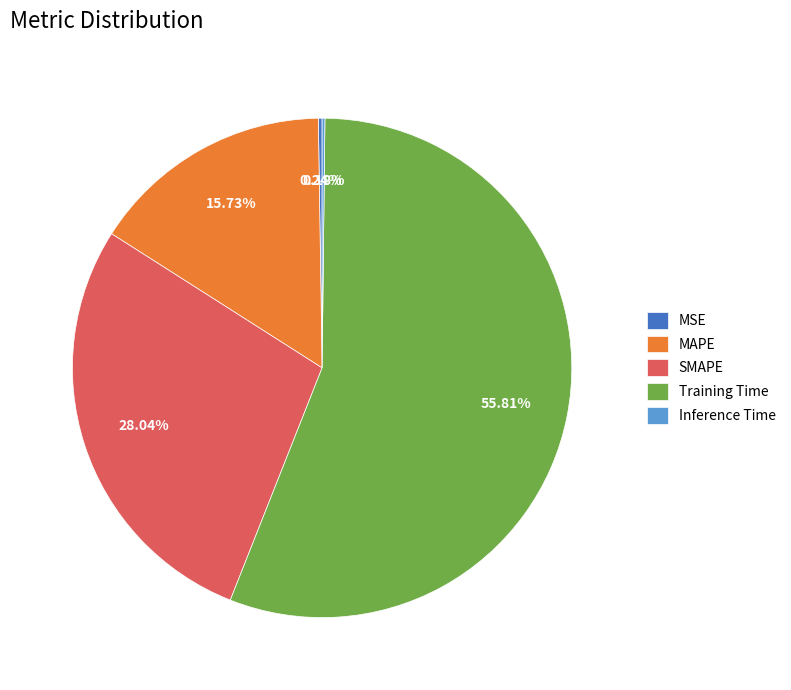

Is there any slice that represents more than half of the pie?

Yes